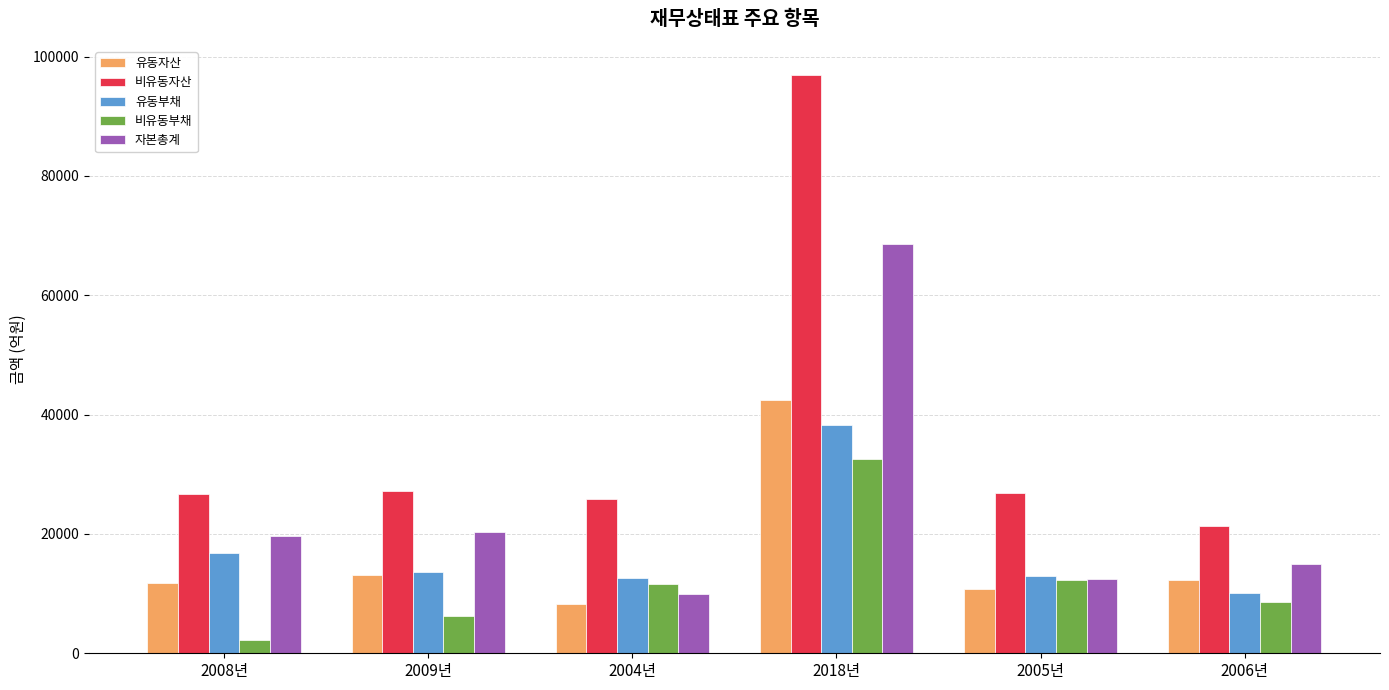

What is the label of the 6th bar from the left?

2006년